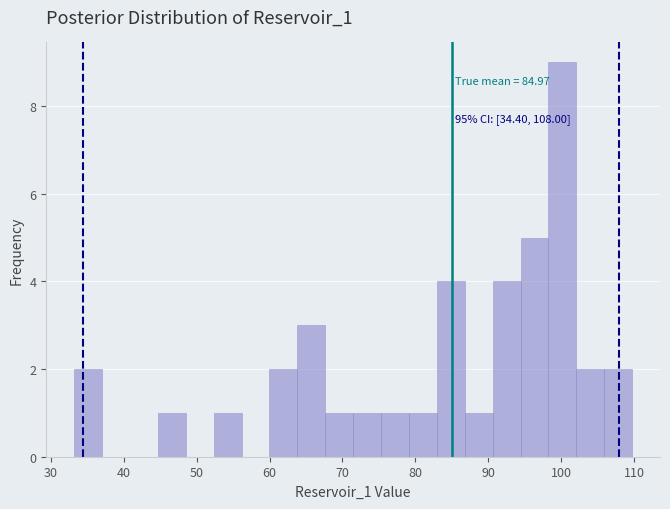

Around what value on the x-axis is the tallest bar? Give the approximate position of its centre, as read against the axis.

100